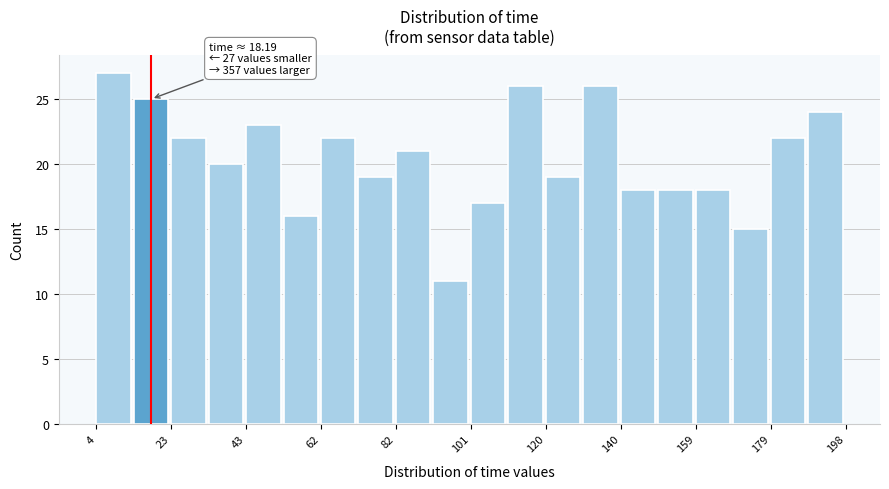

Over which range of the x-axis is the bar tallest?

4 to 14